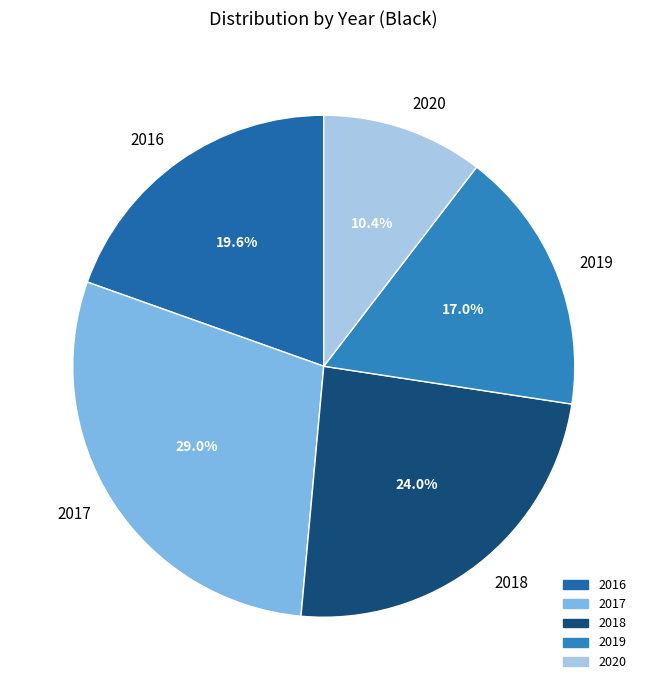

To the nearest percent, what portion does 2017 represent?

29%